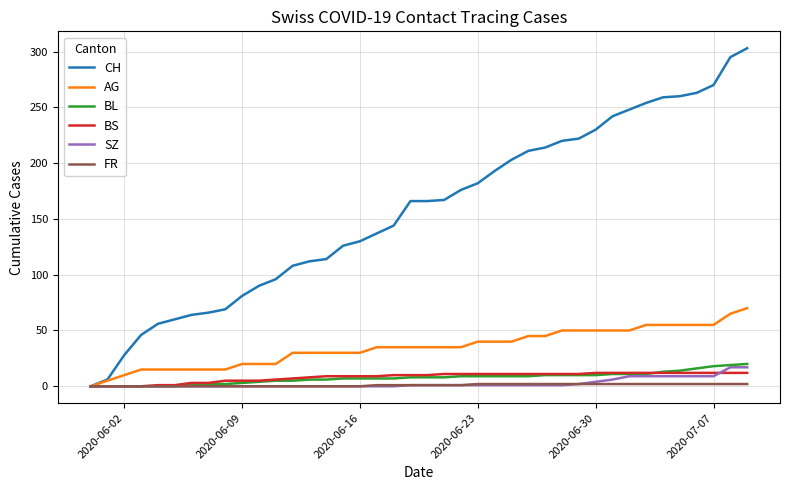

Which series has the largest range (max minus min)?

CH